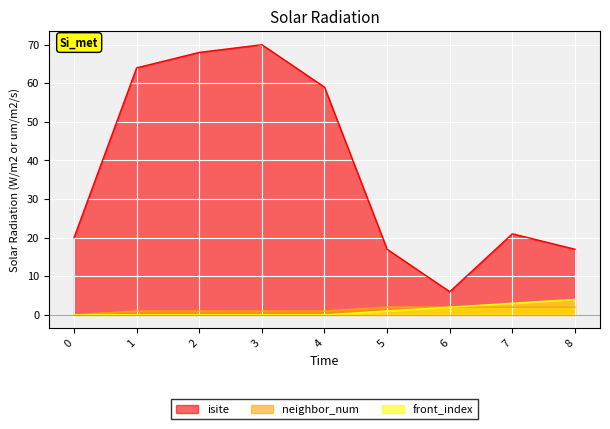

Reading right to left, what are all the values shown in this chart?

isite: 17	21	6	17	59	70	68	64	20
neighbor_num: 2	2	2	2	1	1	1	1	0
front_index: 4	3	2	1	0	0	0	0	0